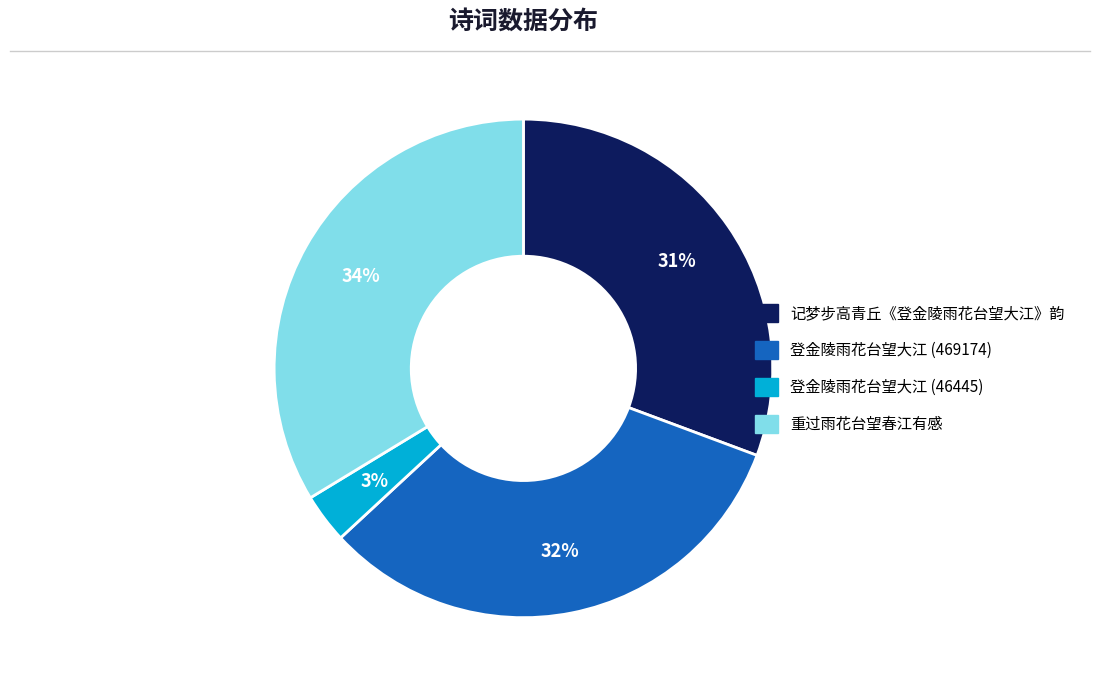

True or false: 重过雨花台望春江有感 accounts for 34% of the total.

True